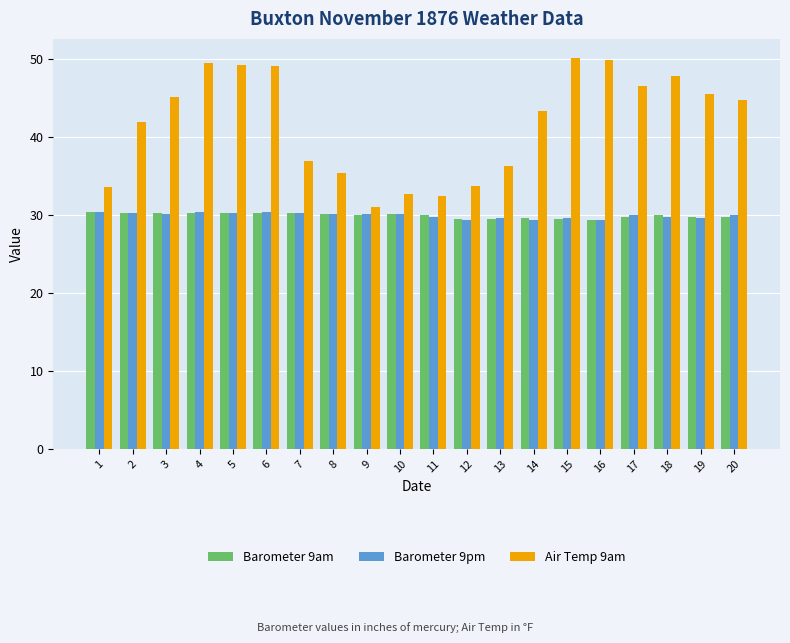

At which label does Air Temp 9am first exceed 44?

3